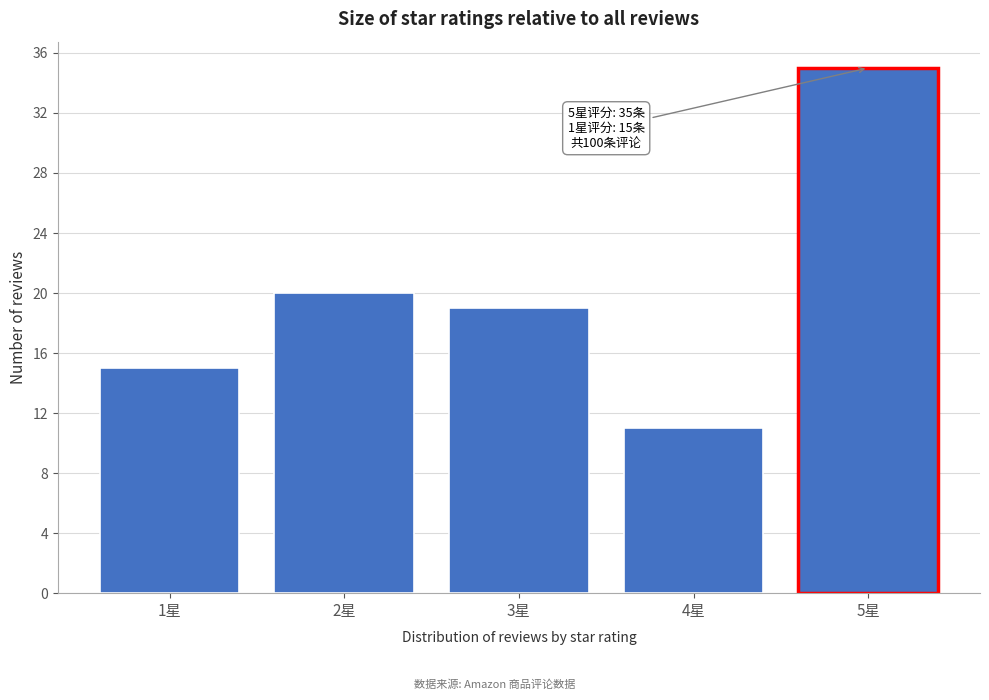

Reading left to right, list all the values displayed in this chart.

15	20	19	11	35